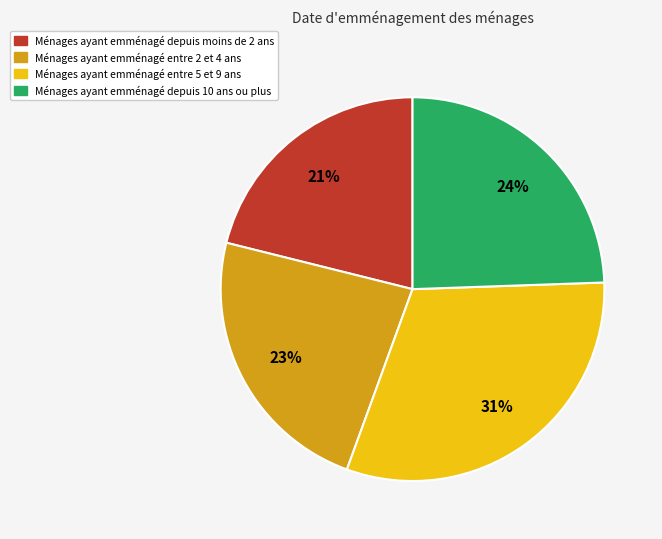

Does any single category account for the majority?

No